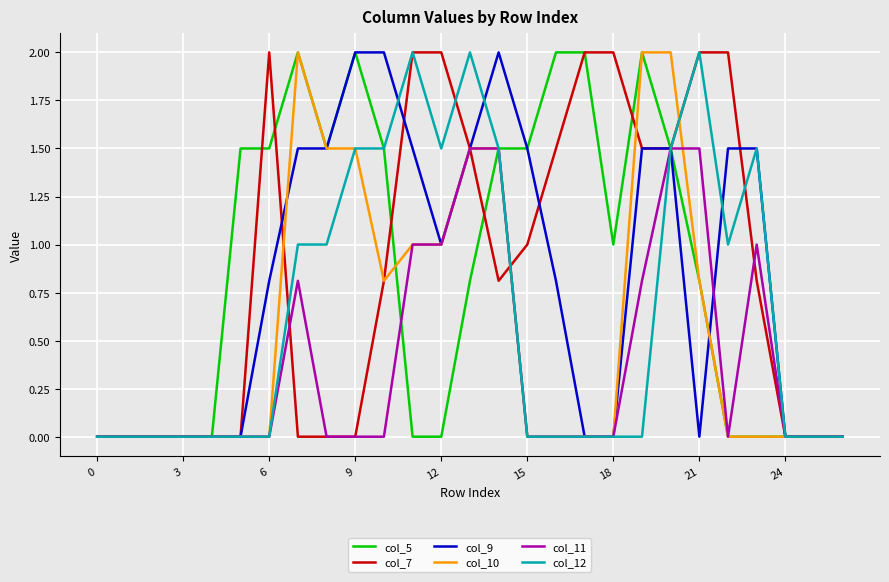

What is the maximum value shown in the chart?

2.0